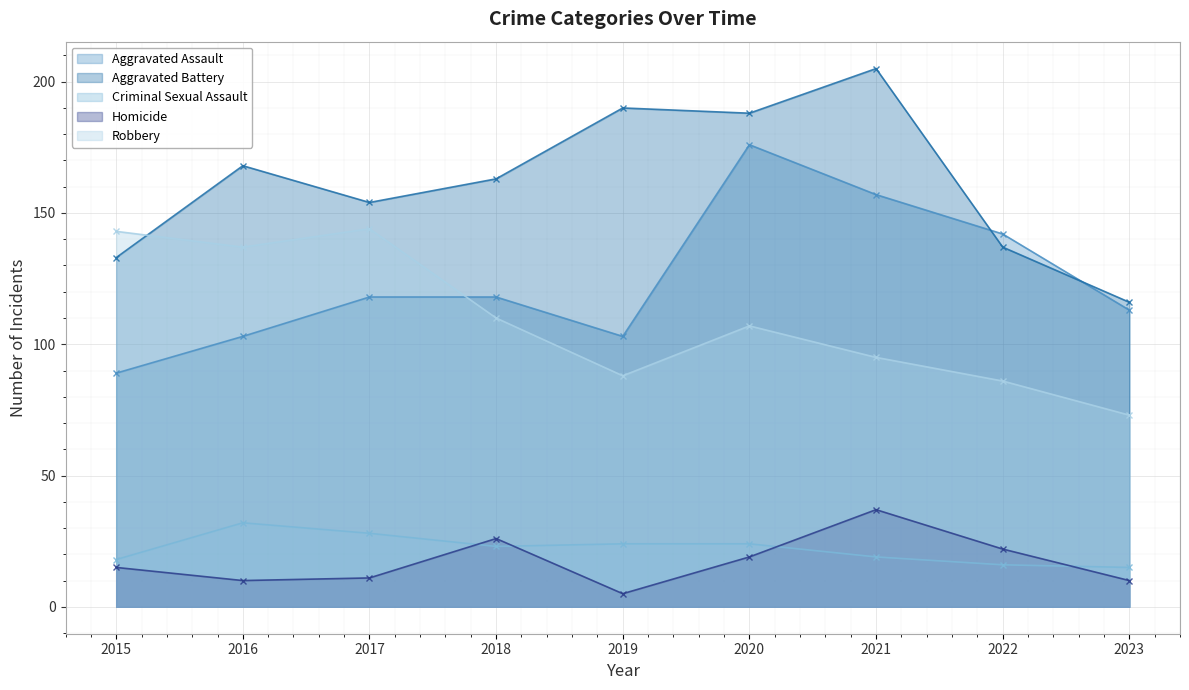

Where does the Aggravated Assault series first go above 118?

2020